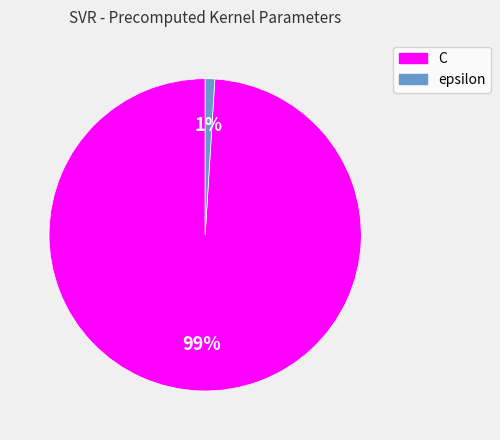

Does C represent more than half of the total?

Yes